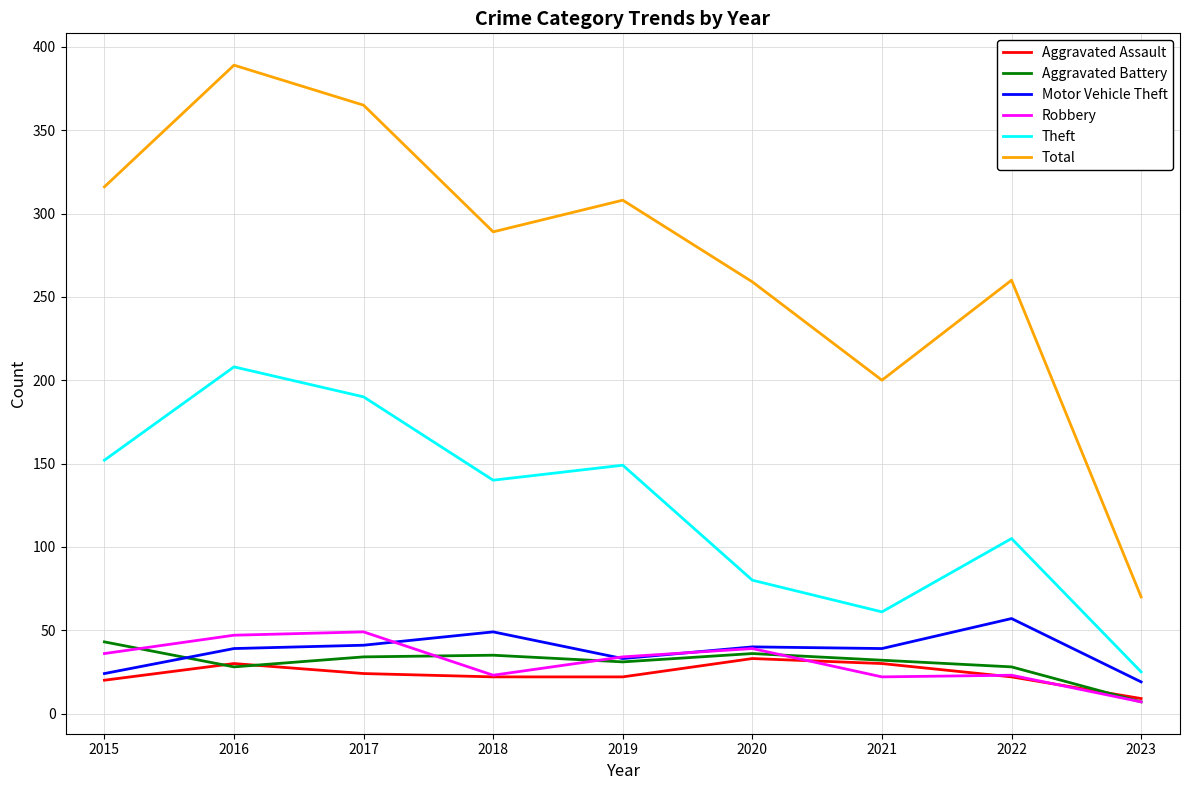

Which label corresponds to the largest value in the chart?

2016